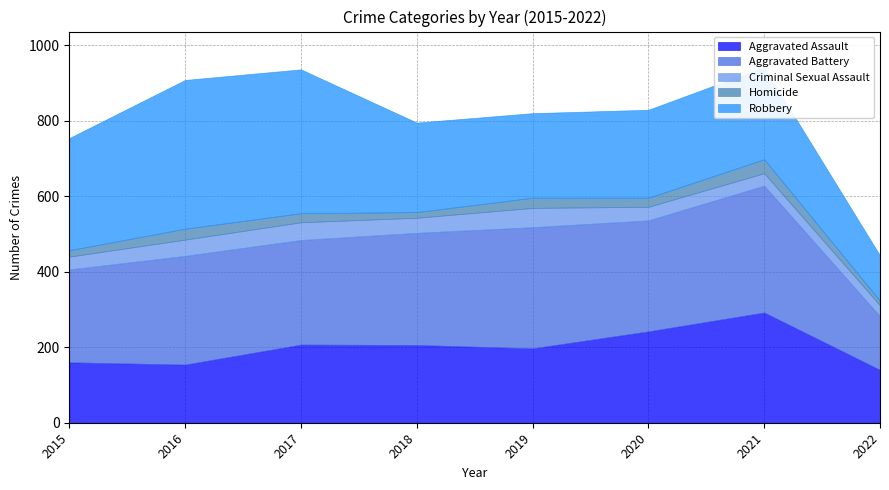

True or false: Aggravated Battery has a value of 142 at 2022.

True